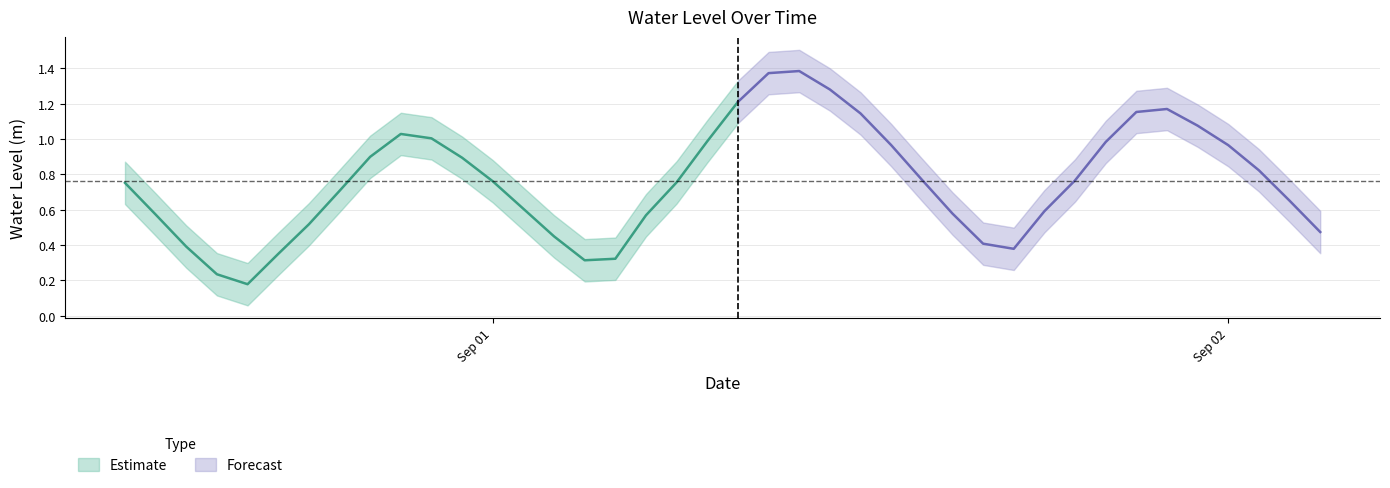

List the labels in order of value, largest first.

2024-09-01 10:00:00, 2024-09-01 09:00:00, 2024-09-01 11:00:00, 2024-09-01 08:00:00, 2024-09-01 22:00:00, 2024-09-01 21:00:00, 2024-09-01 12:00:00, 2024-09-01 23:00:00, 2024-08-31 21:00:00, 2024-08-31 22:00:00, 2024-09-01 07:00:00, 2024-09-01 20:00:00, 2024-09-01 13:00:00, 2024-09-02 00:00:00, 2024-08-31 20:00:00, 2024-08-31 23:00:00, 2024-09-02 01:00:00, 2024-09-01 14:00:00, 2024-09-01 19:00:00, 2024-09-01 00:00:00, 2024-09-01 06:00:00, 2024-08-31 12:00:00, 2024-08-31 19:00:00, 2024-09-02 02:00:00, 2024-09-01 01:00:00, 2024-09-01 18:00:00, 2024-09-01 15:00:00, 2024-08-31 13:00:00, 2024-09-01 05:00:00, 2024-08-31 18:00:00, 2024-09-02 03:00:00, 2024-09-01 02:00:00, 2024-09-01 16:00:00, 2024-08-31 14:00:00, 2024-09-01 17:00:00, 2024-08-31 17:00:00, 2024-09-01 04:00:00, 2024-09-01 03:00:00, 2024-08-31 15:00:00, 2024-08-31 16:00:00